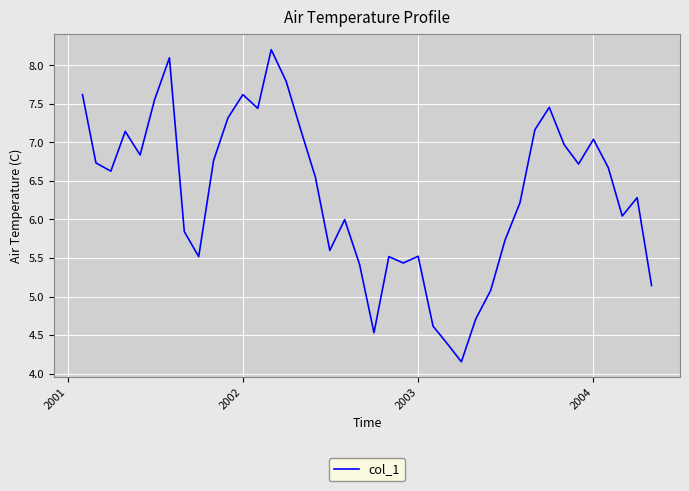

What is the greatest value displayed?

8.2